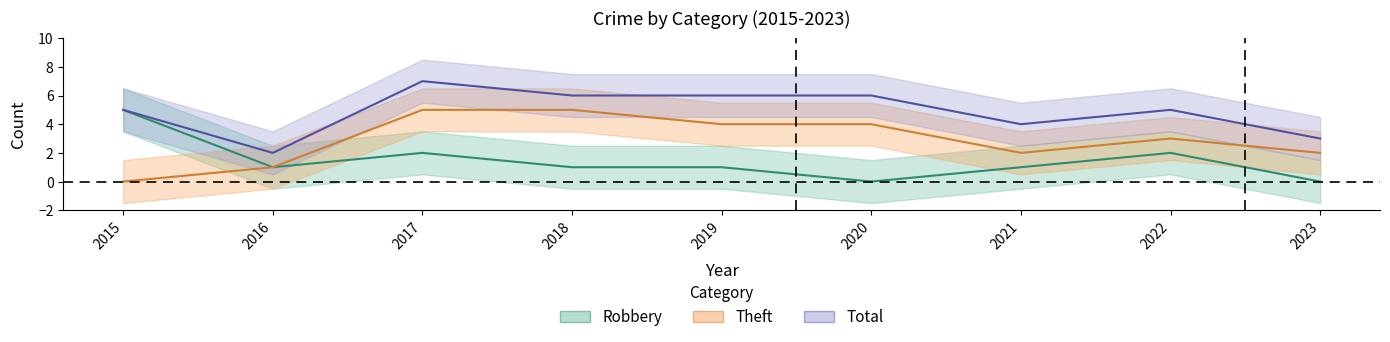

At which category is the sum across all series the highest?

2017